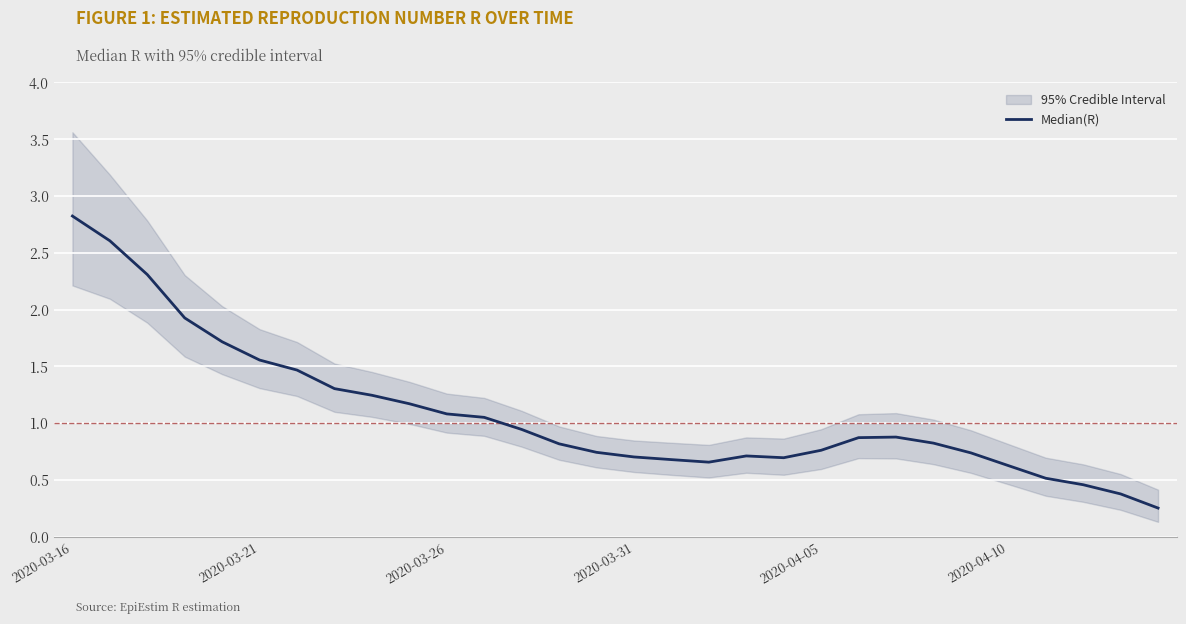

What is the difference between the second highest and second lowest values?

2.2